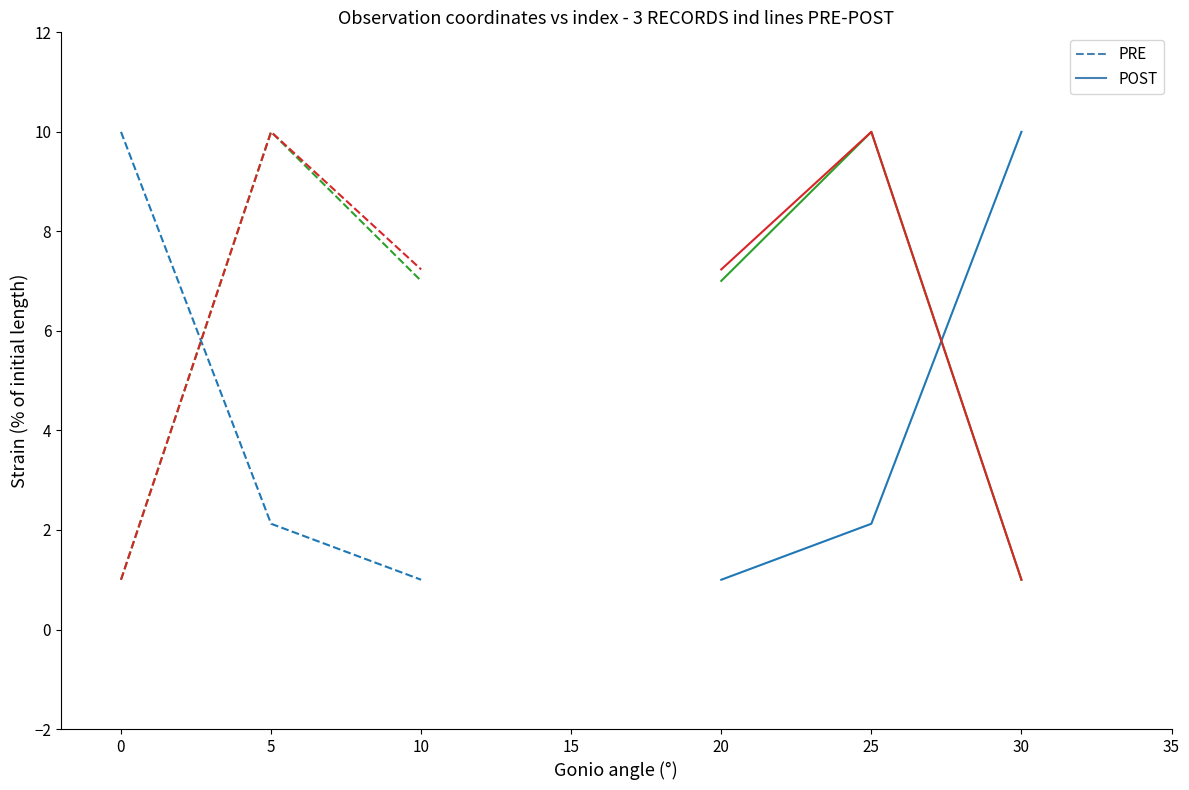

The POST series shows 1.3 at 25. True or false?

False